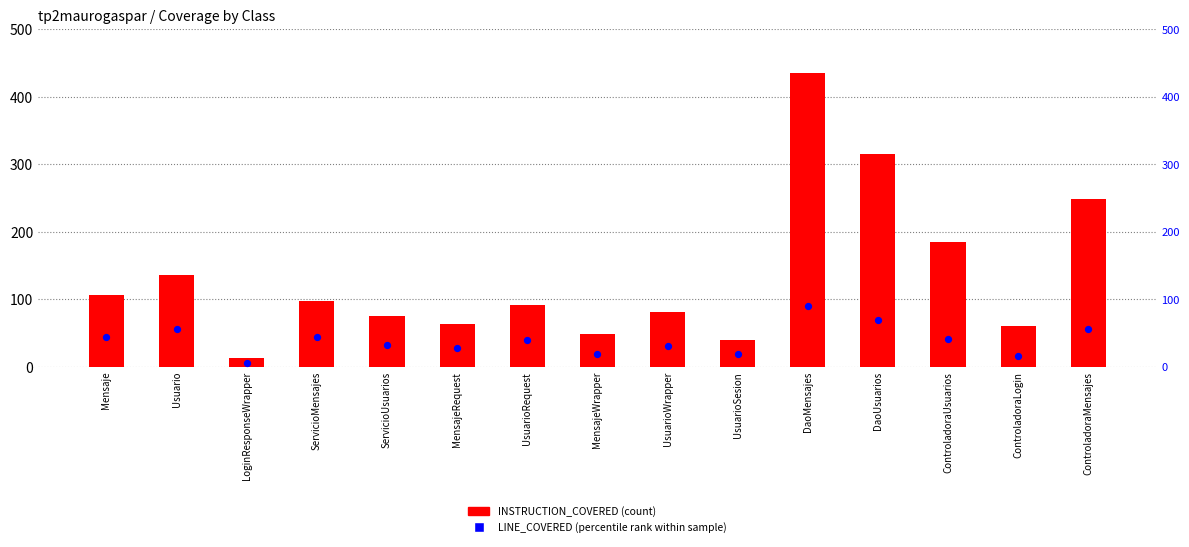

Which series has the largest total across all categories?

INSTRUCTION_COVERED (count)